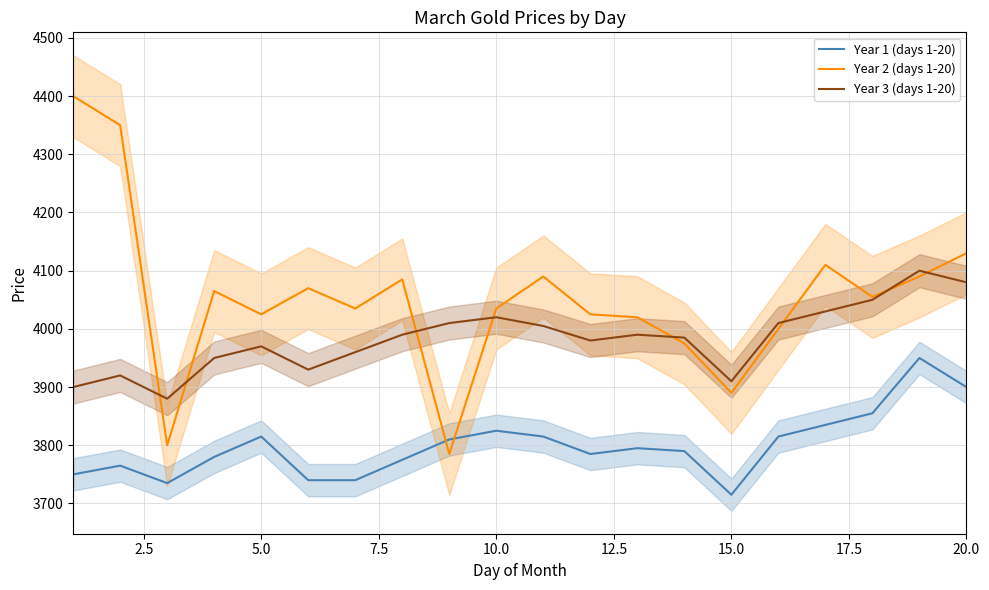

True or false: Year 1 (days 1-20) and Year 3 (days 1-20) intersect in this chart.

False